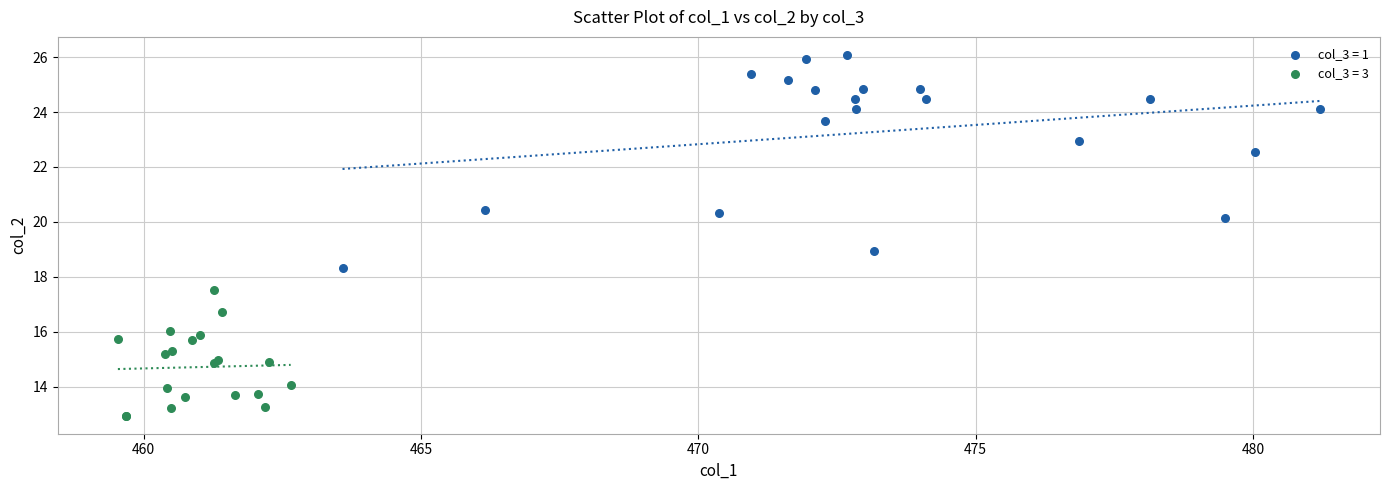

Which series reaches the minimum Y coordinate?

col_3 = 3